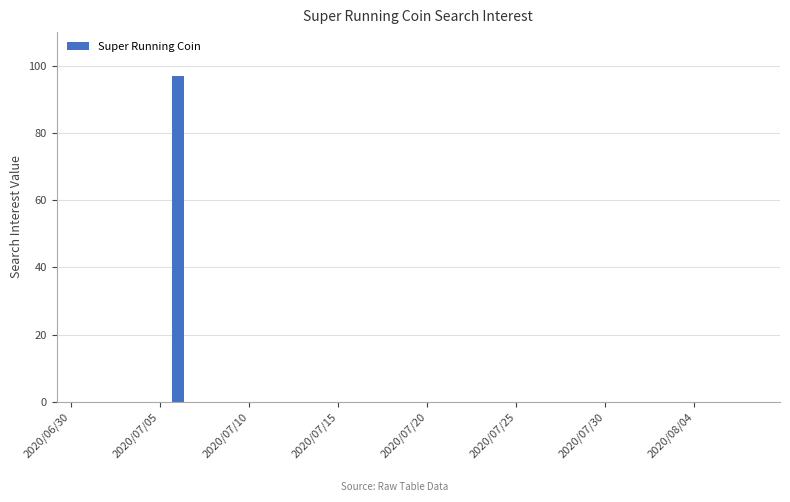

Count the number of categories in the chart.

40